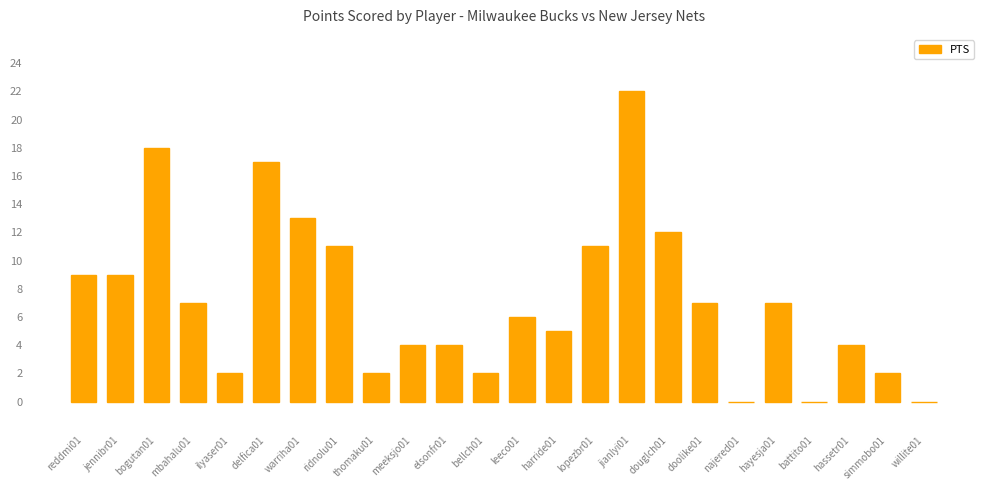

What is the sum of the values at mbahalu01 and jennibr01?

16